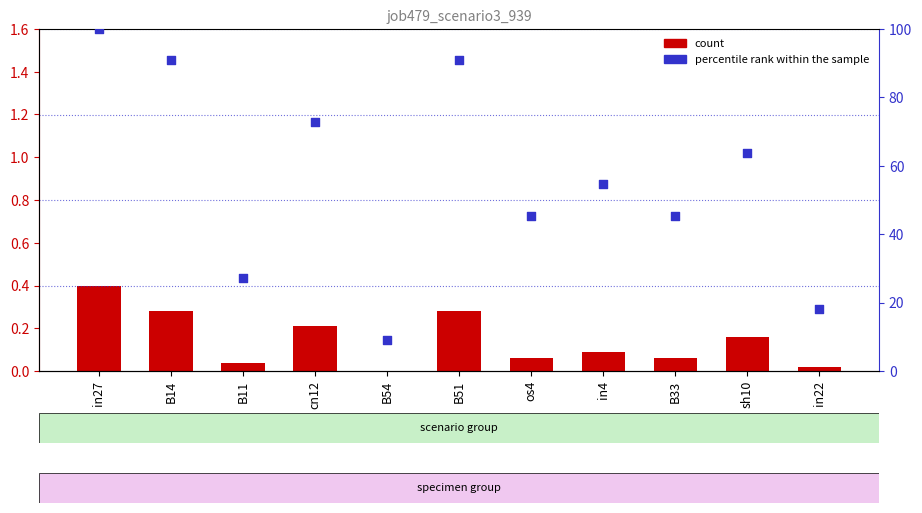

Which series contains the highest Y value?

percentile rank within the sample